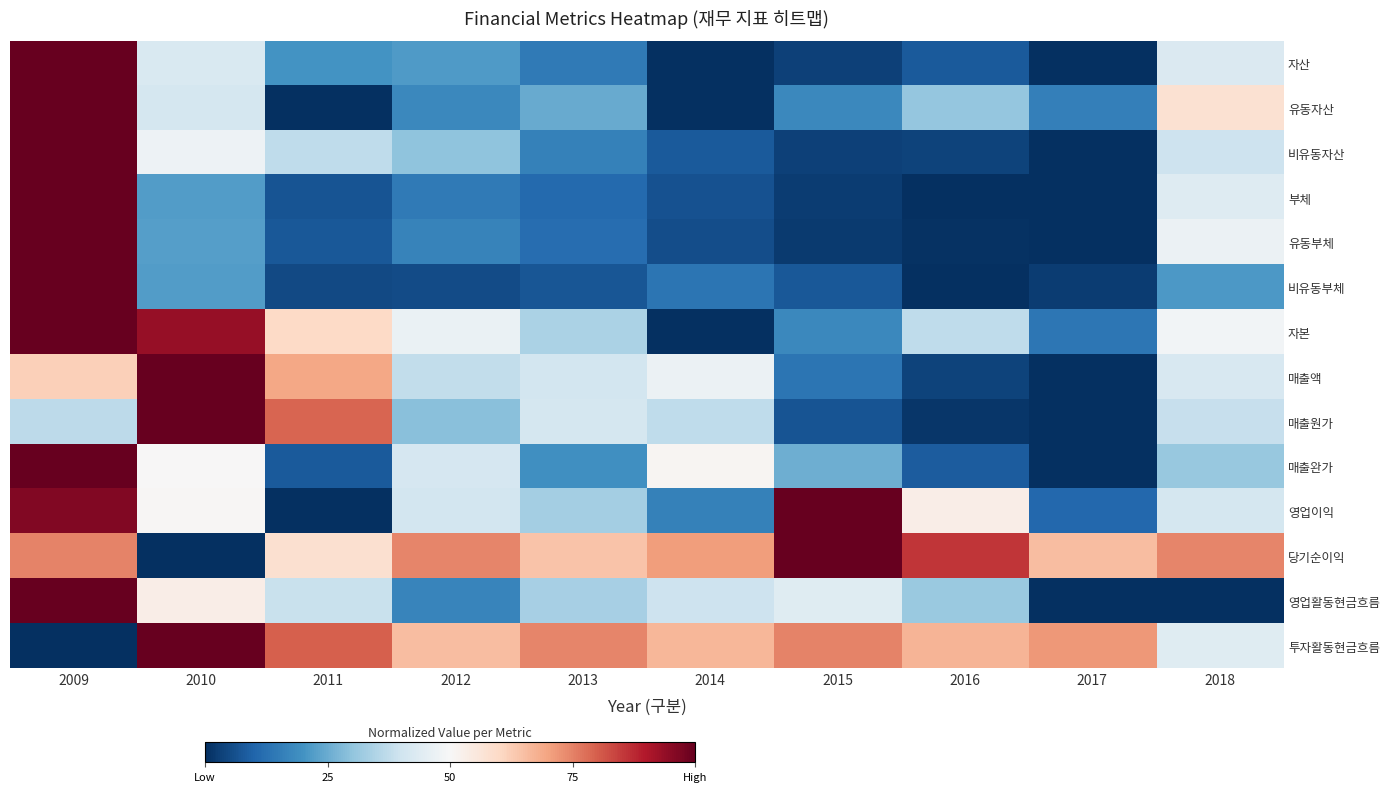

What is the difference between the highest and lowest values at 2015?

1.0